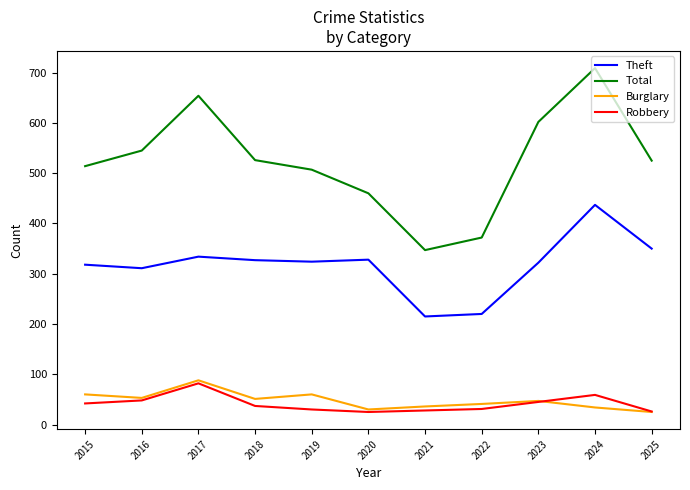

Is the value of Theft at 2015 greater than the value of Robbery at 2016?

Yes